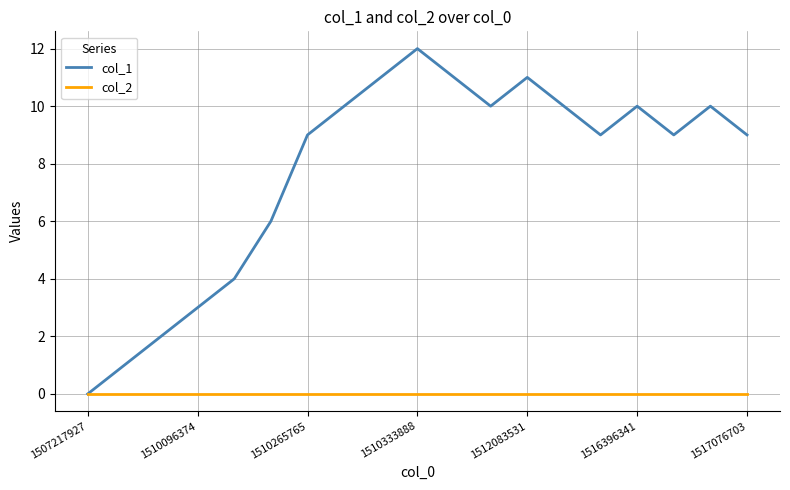

True or false: col_1 has more than 0 points higher than both neighbors.

True